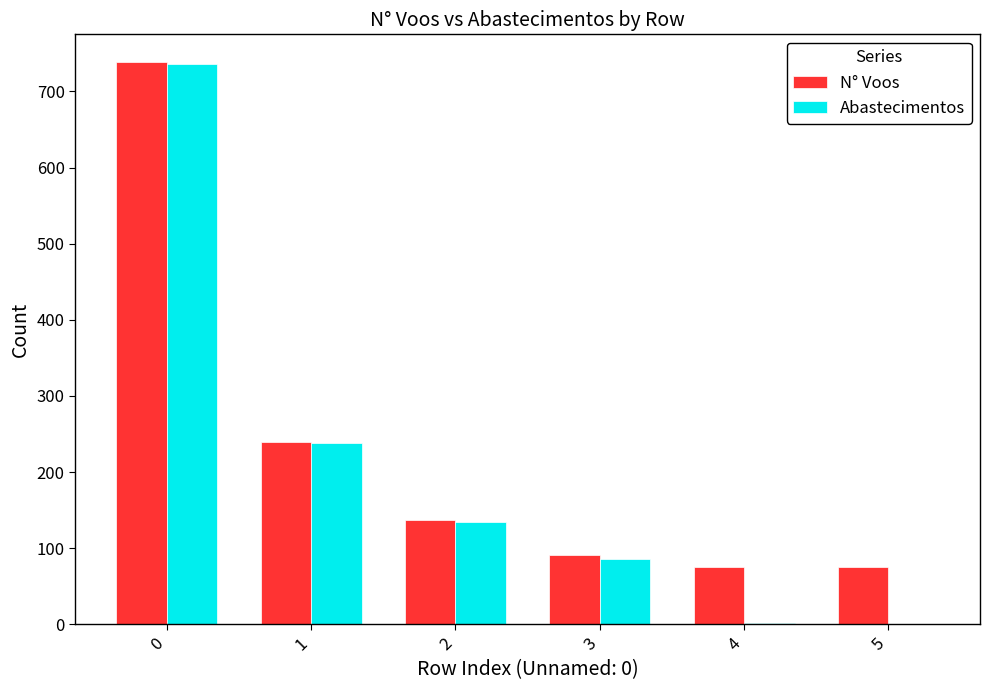

Read the N° Voos value at 2, to the nearest 50.

150